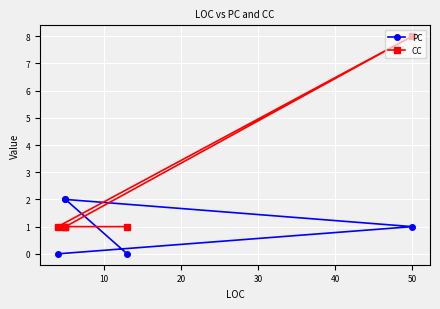

Is the value of PC at 30 greater than the value of CC at 20?

Yes